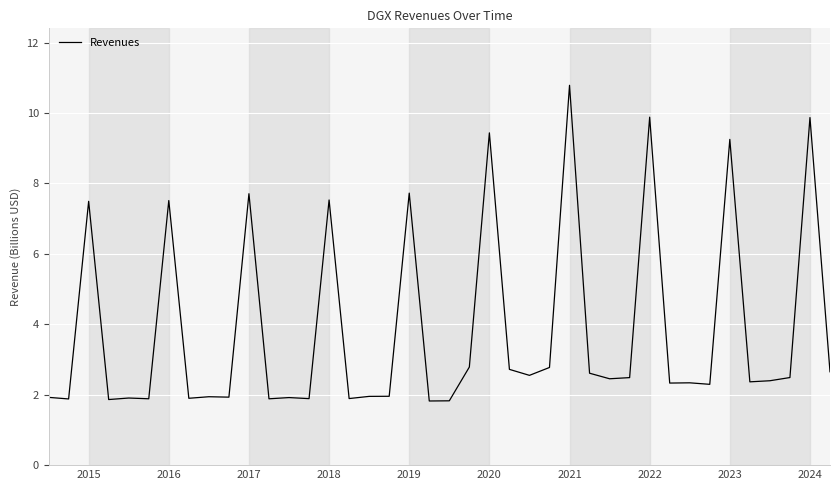

What is the difference between the maximum and minimum values?

9.0